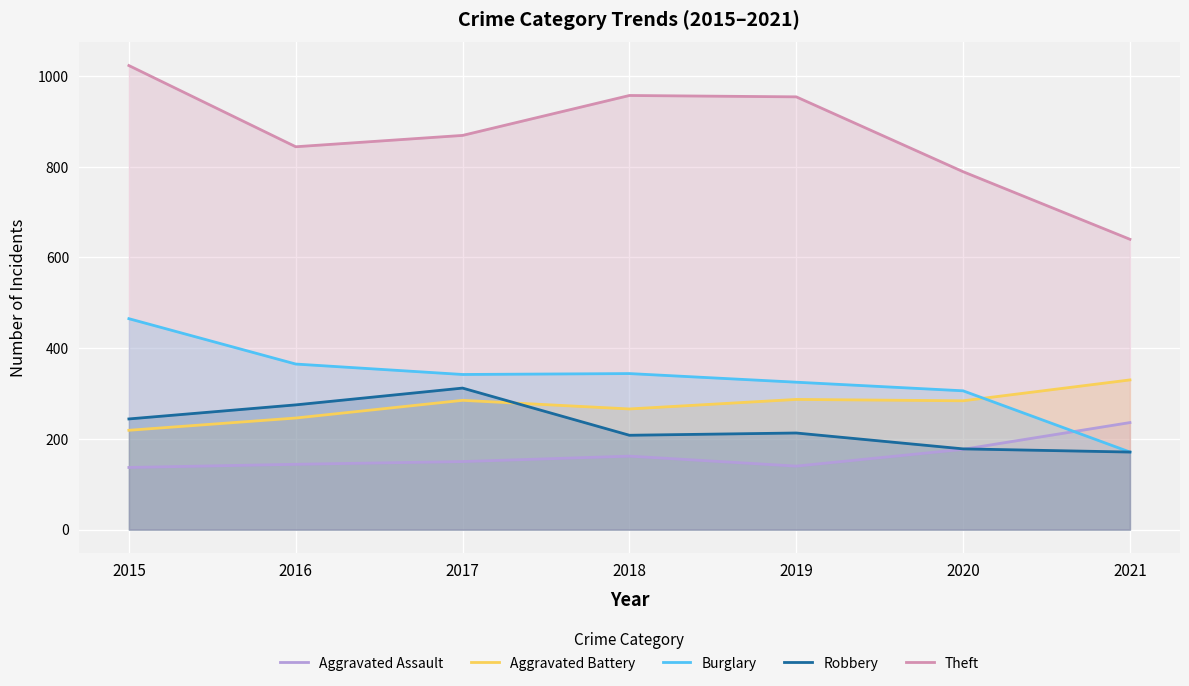

At which category is the sum across all series the highest?

2015